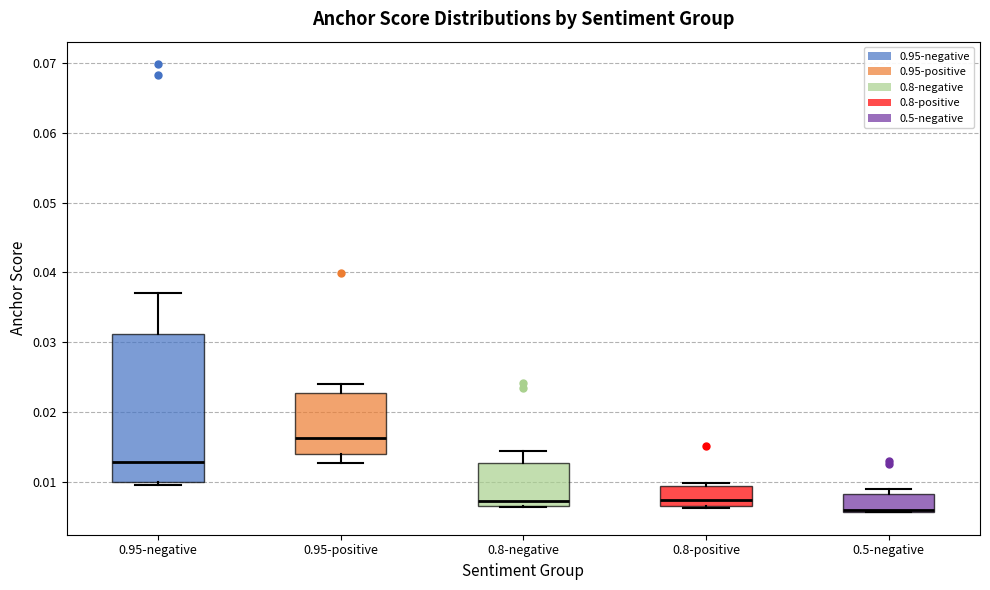

Which box is the tallest, from its lower edge to its upper edge?

0.95-negative